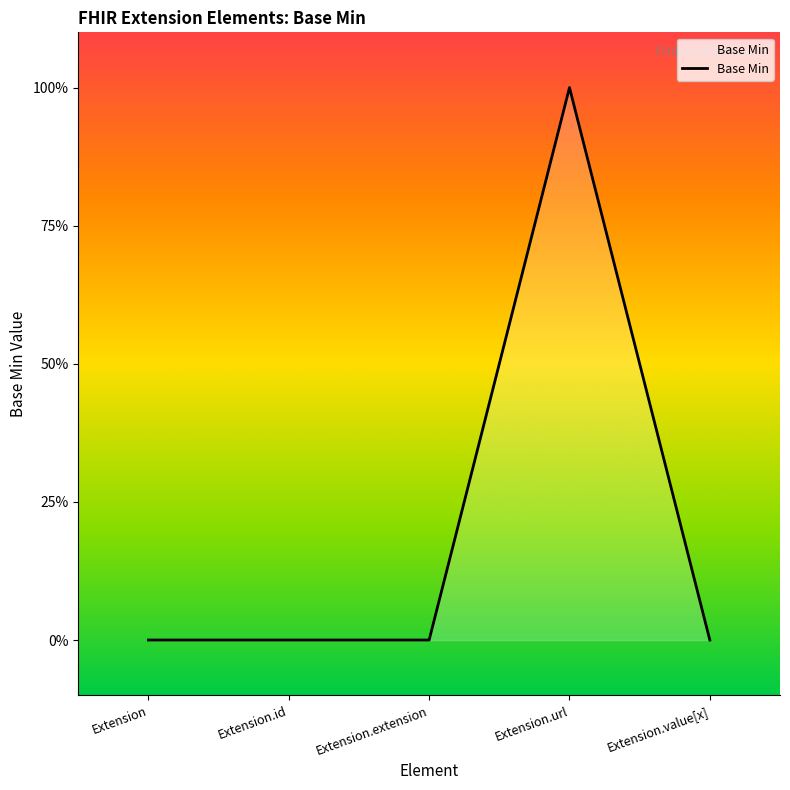

Does the chart display data point markers on the line(s)?

No